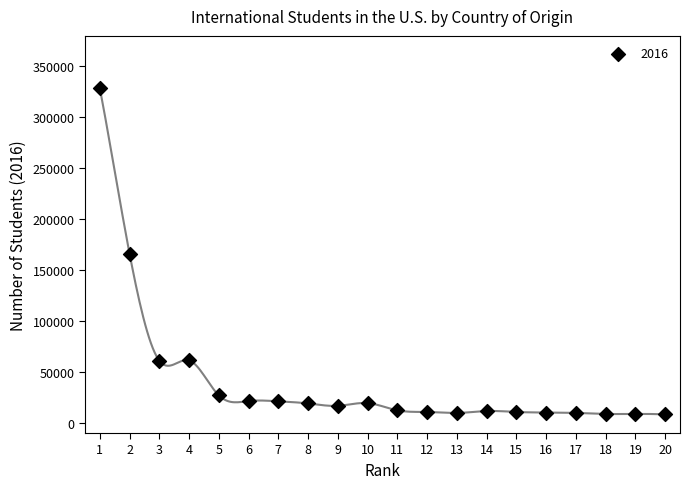

What is the range of X values (max minus min)?

19